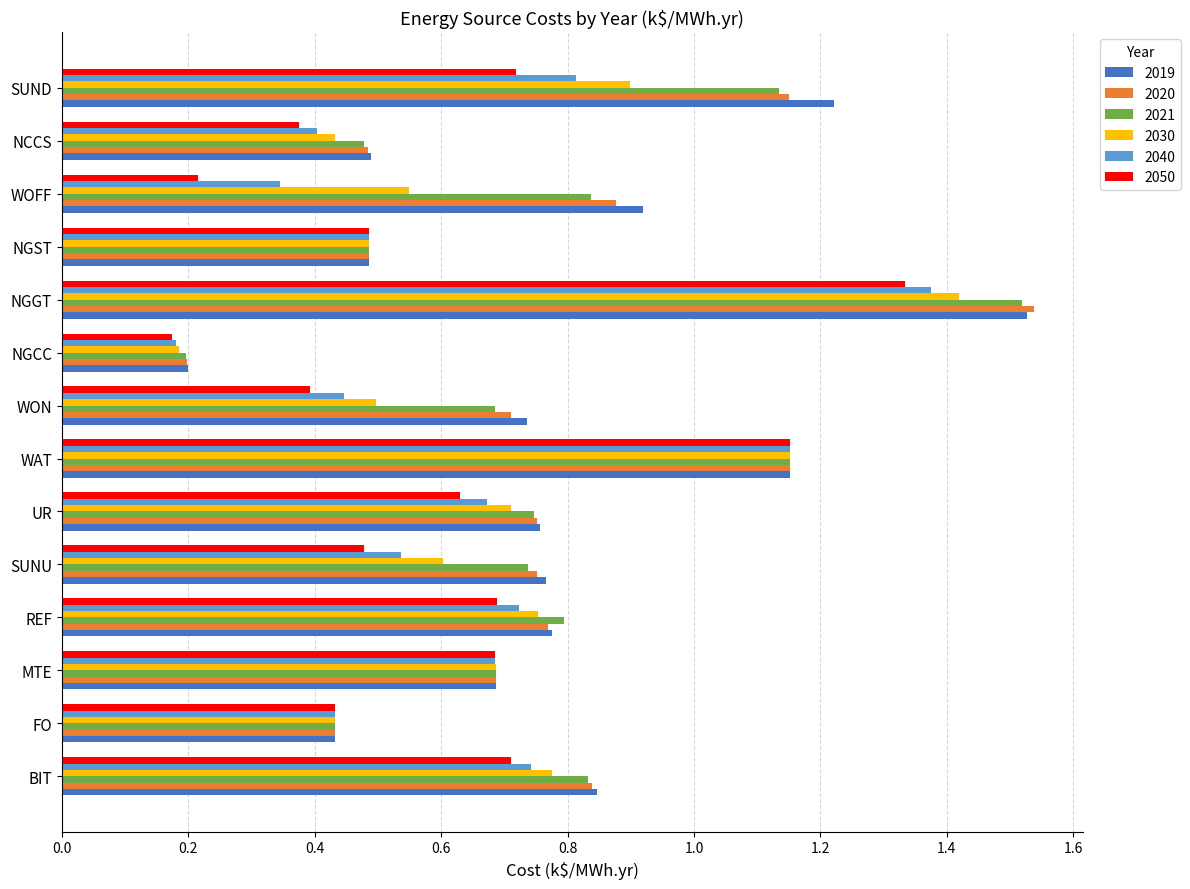

What is the difference between the second highest and minimum values in the 2040 series?

1.0